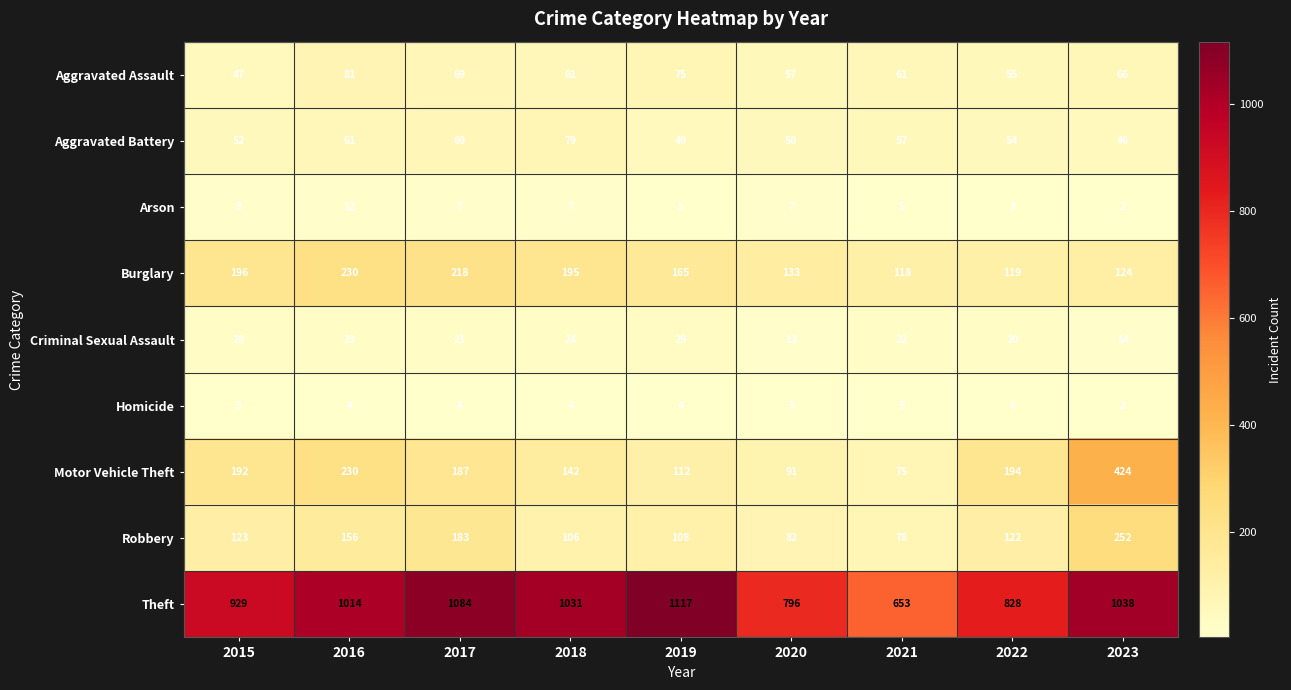

The value of Motor Vehicle Theft at 2019 is 112. True or false?

True